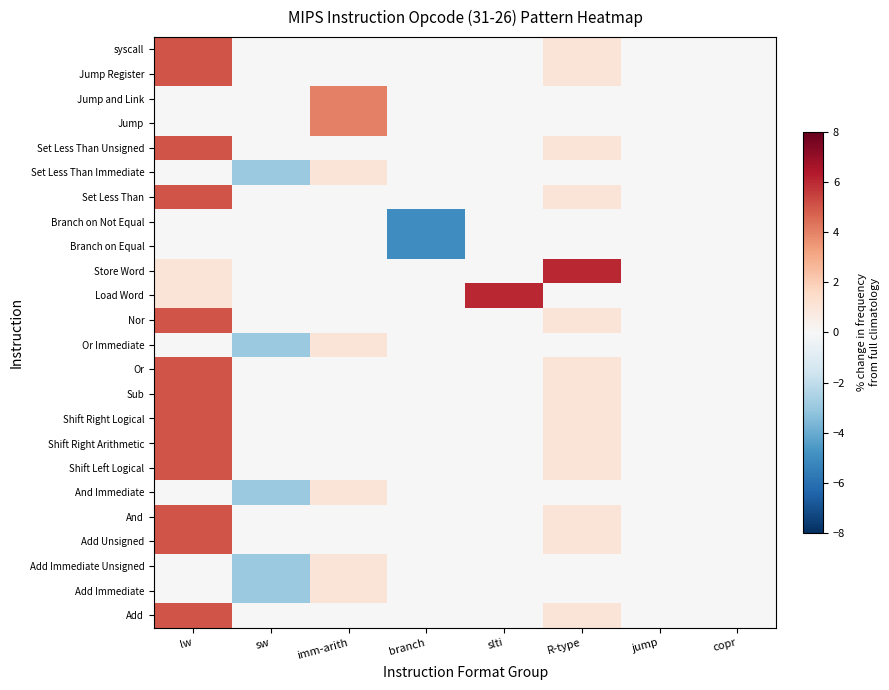

At which category is the sum across all series the highest?

lw